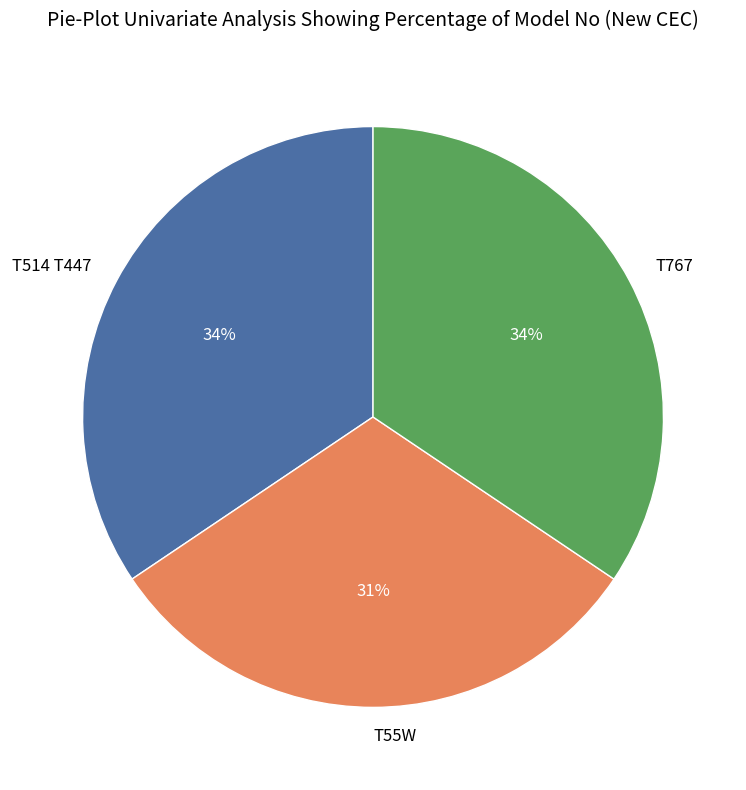

What is the smallest slice in the pie chart?

T55W